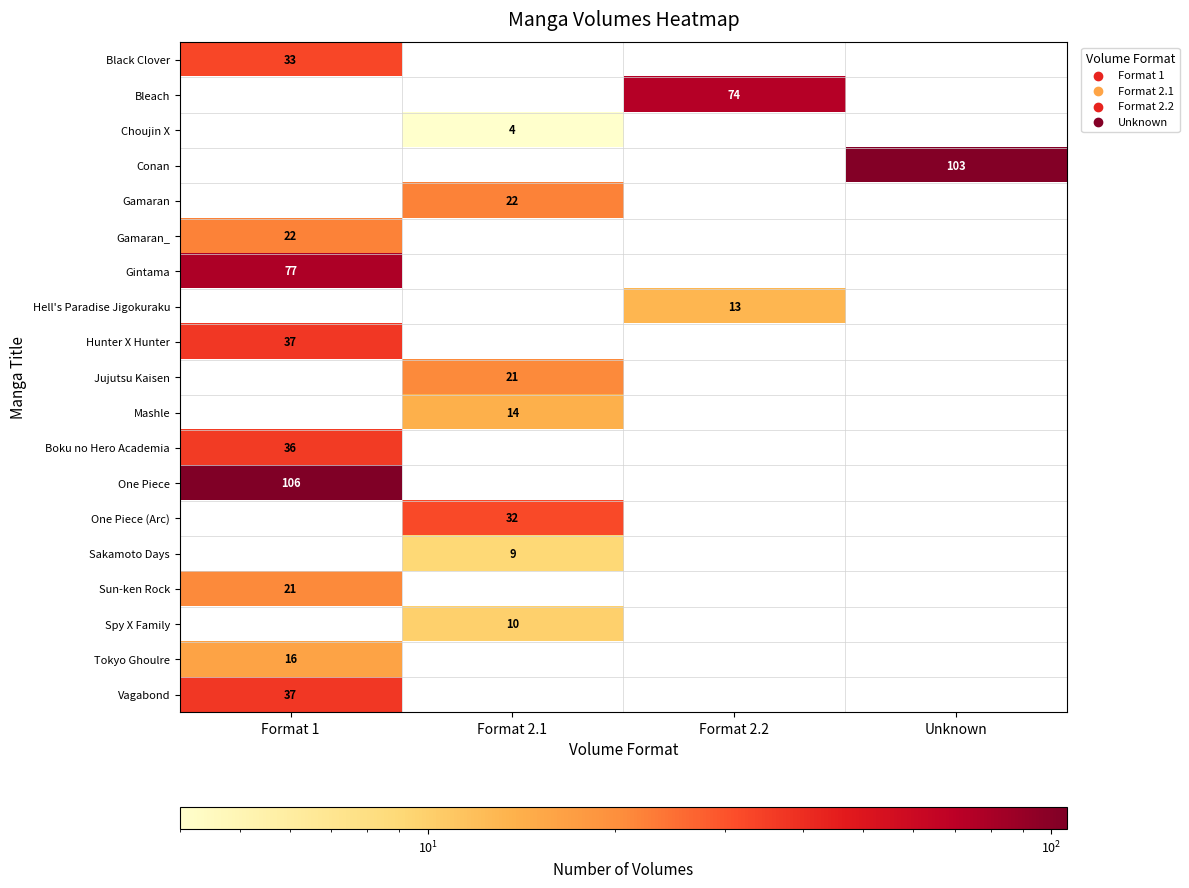

Is it true that Gintama equals 77 at Format 1?

True